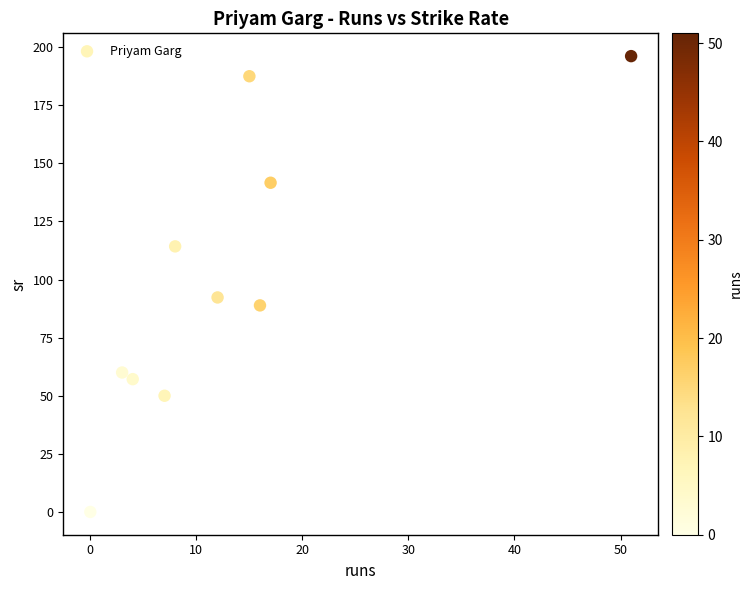

What is the range of X values (max minus min)?

51.0